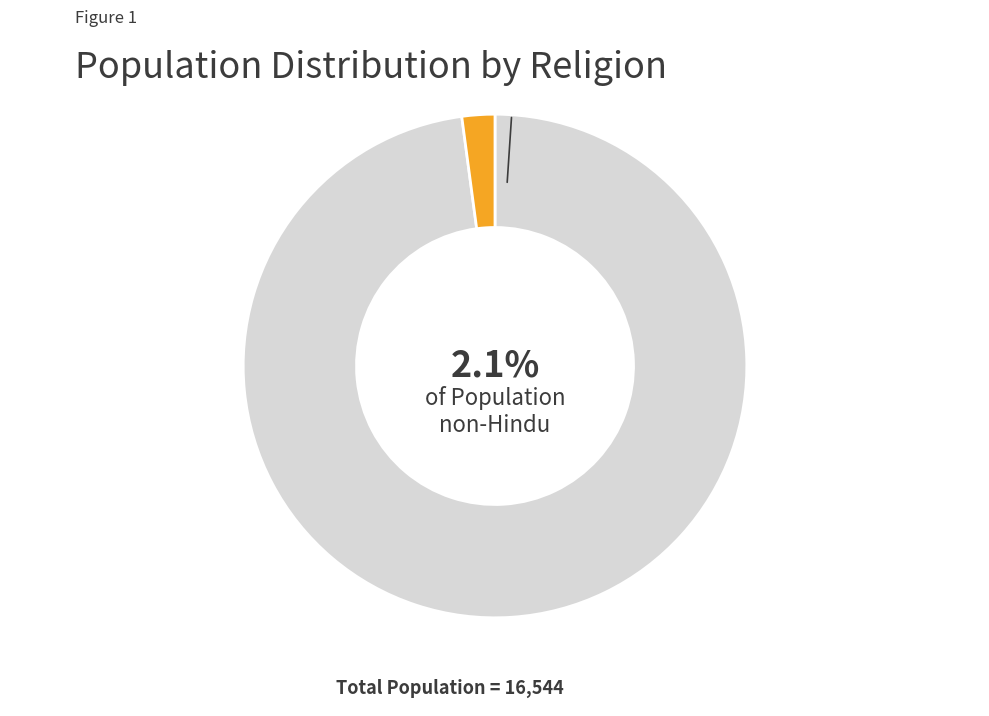

Combined, what portion of the pie is Buddism and Undefined?

0.5%